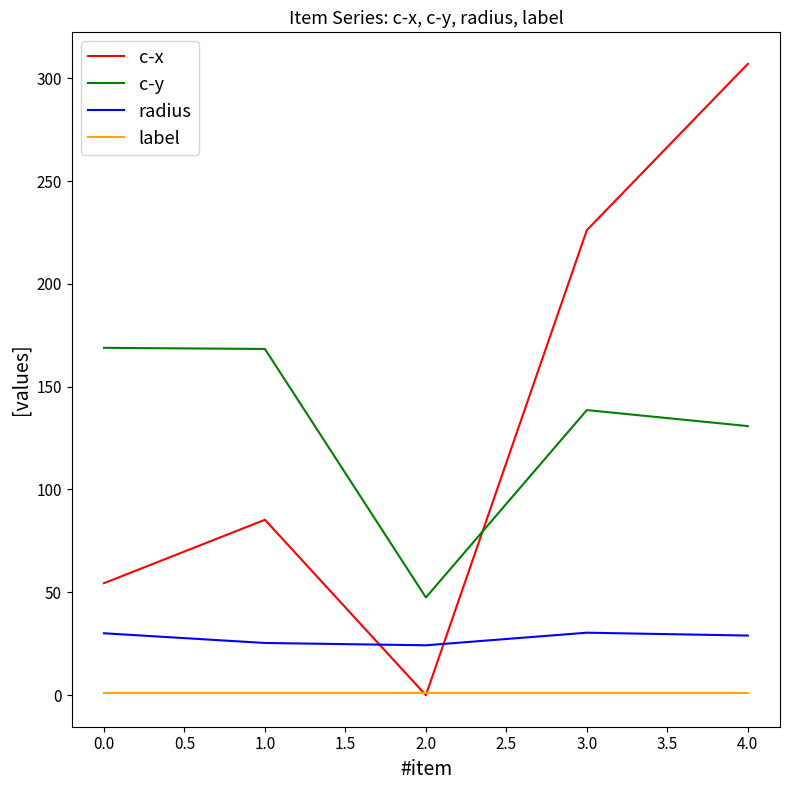

Does the chart display data point markers on the line(s)?

No